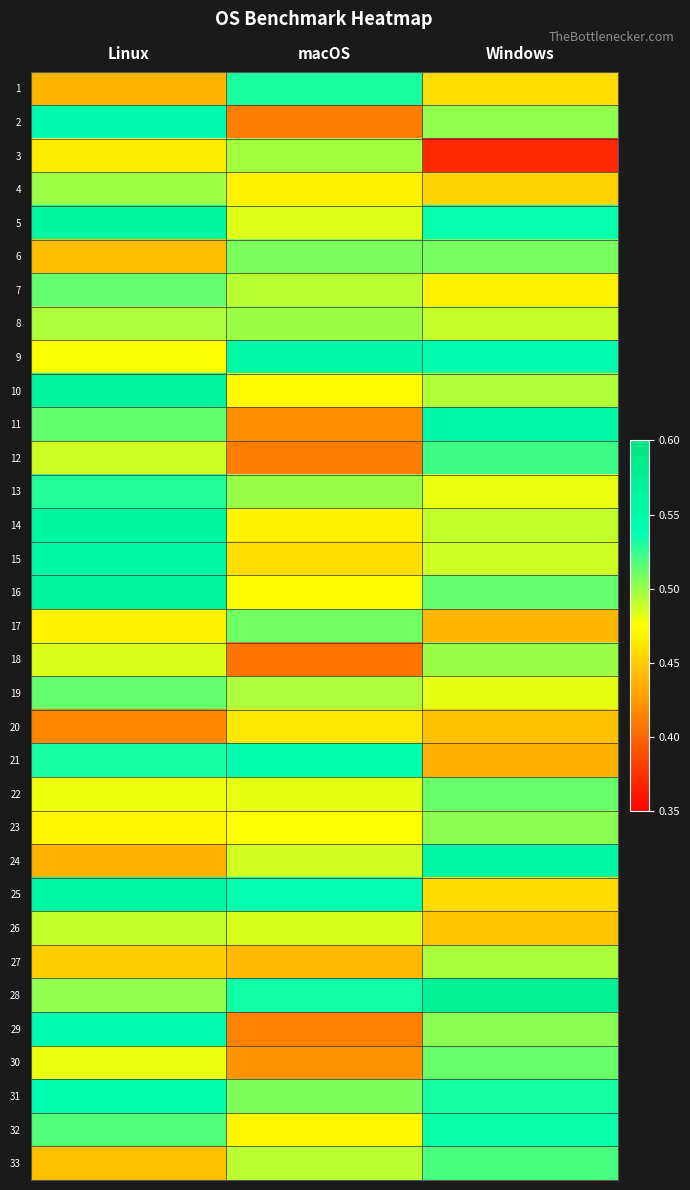

Between Linux and macOS, which is larger?

macOS